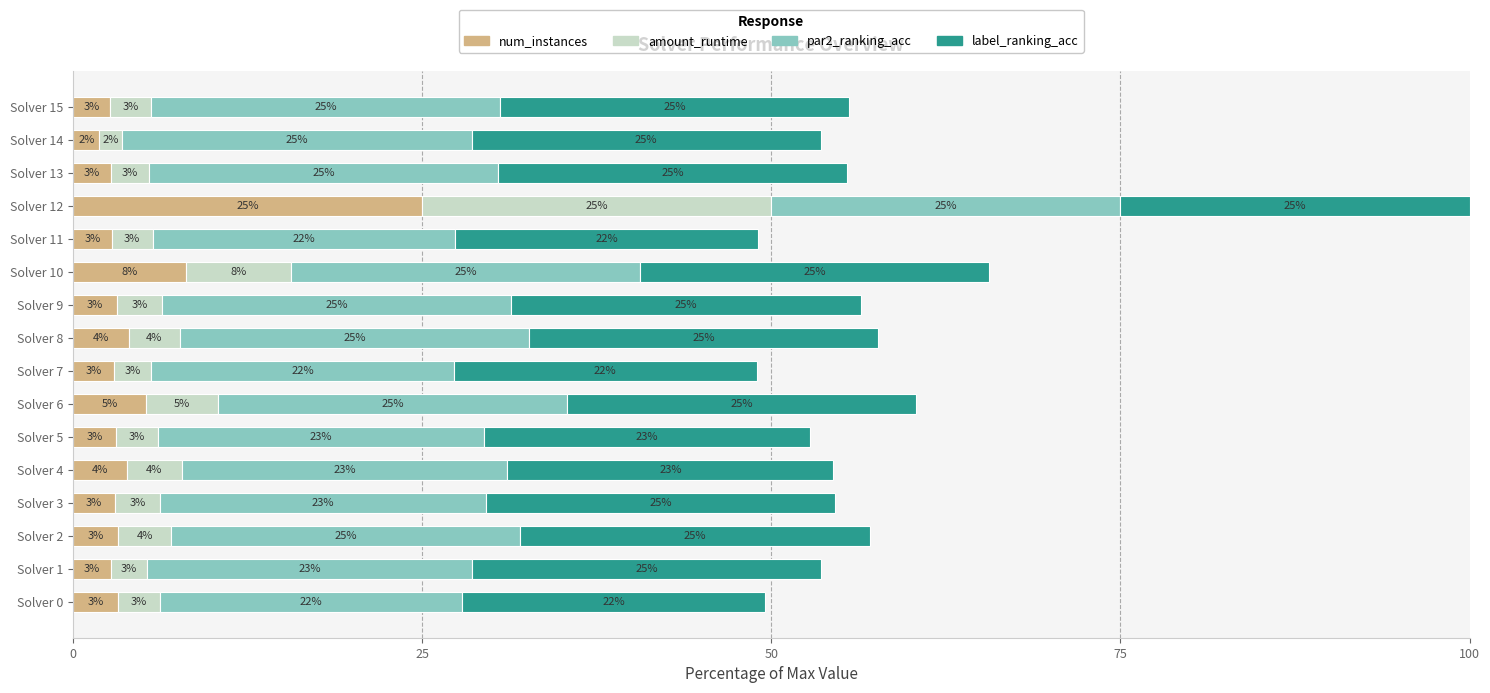

What is the highest value of the num_instances series?

25.0